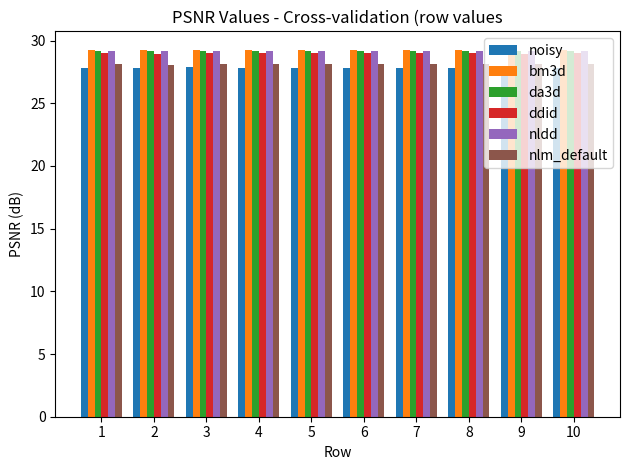

What is the smallest value displayed?

27.8